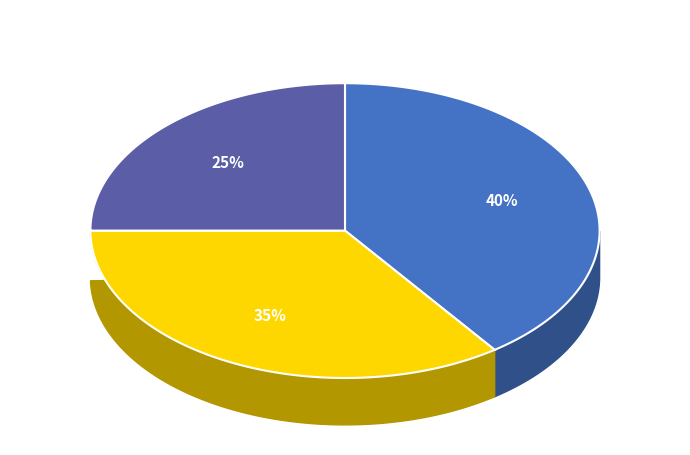

Is there a majority slice in this chart?

No